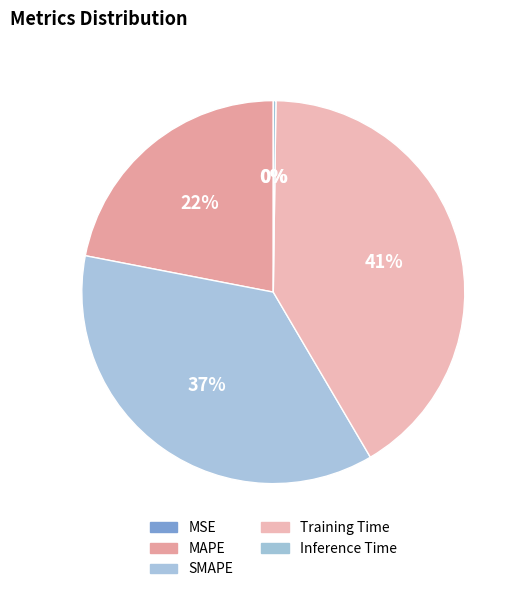

Is it true that Training Time is 41% of the pie?

True